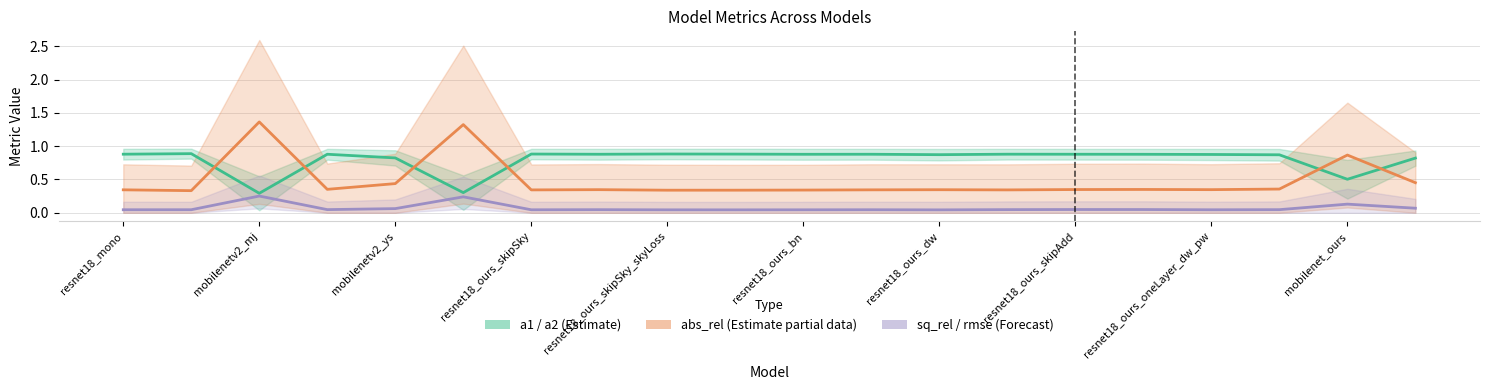

What is the average value of the a1 / a2 (Estimate) series?

0.8